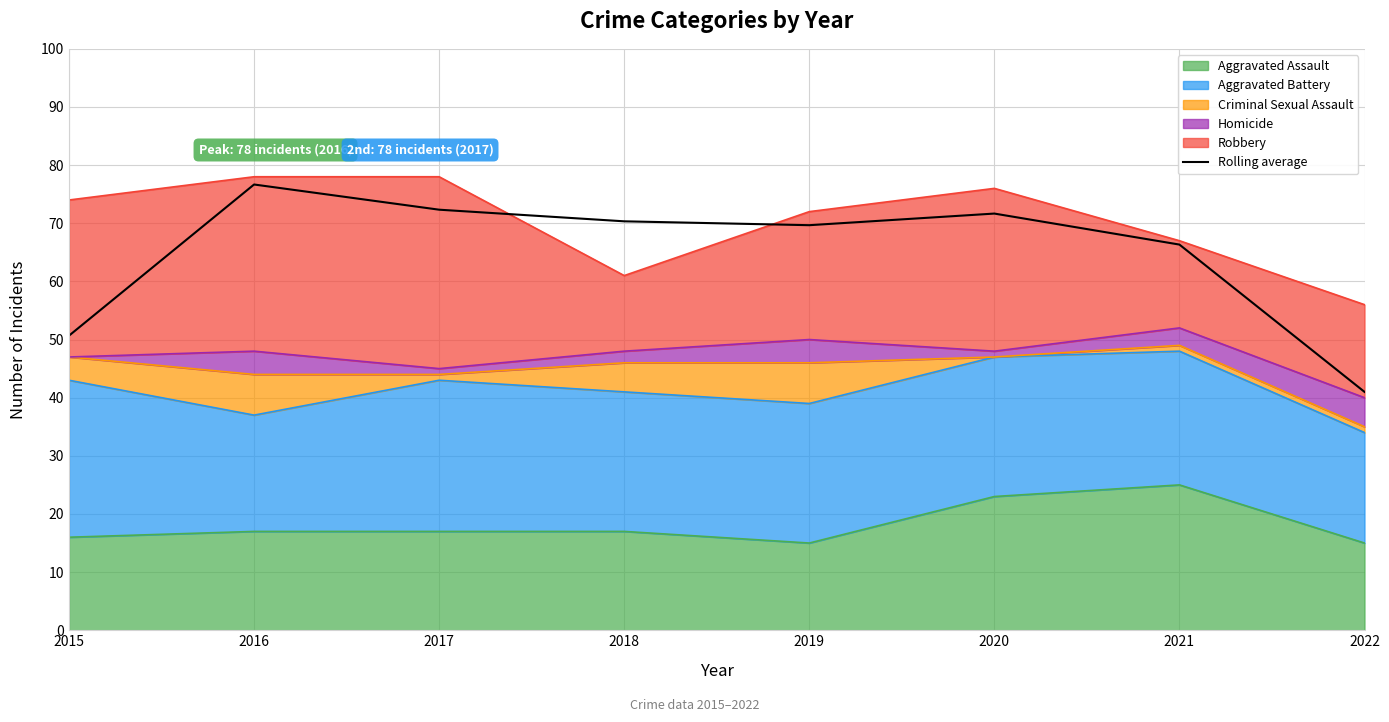

At which label does the data first exceed 70?

2016